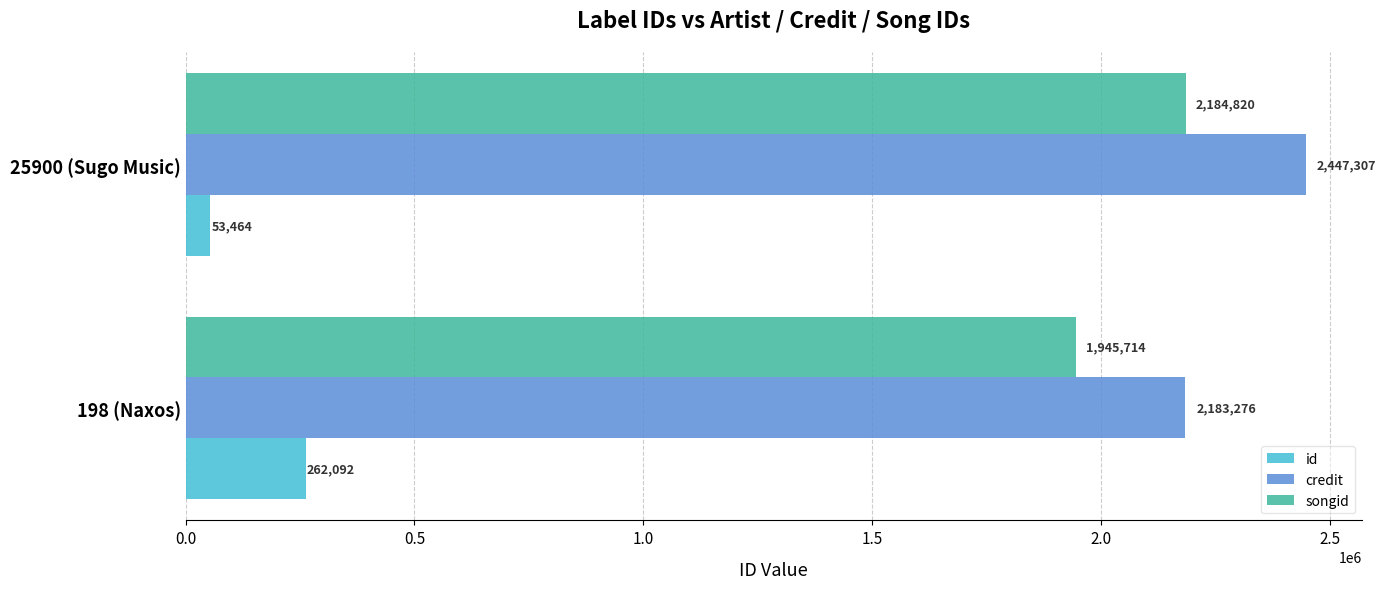

List the series in order of their peak value, lowest first.

id, songid, credit